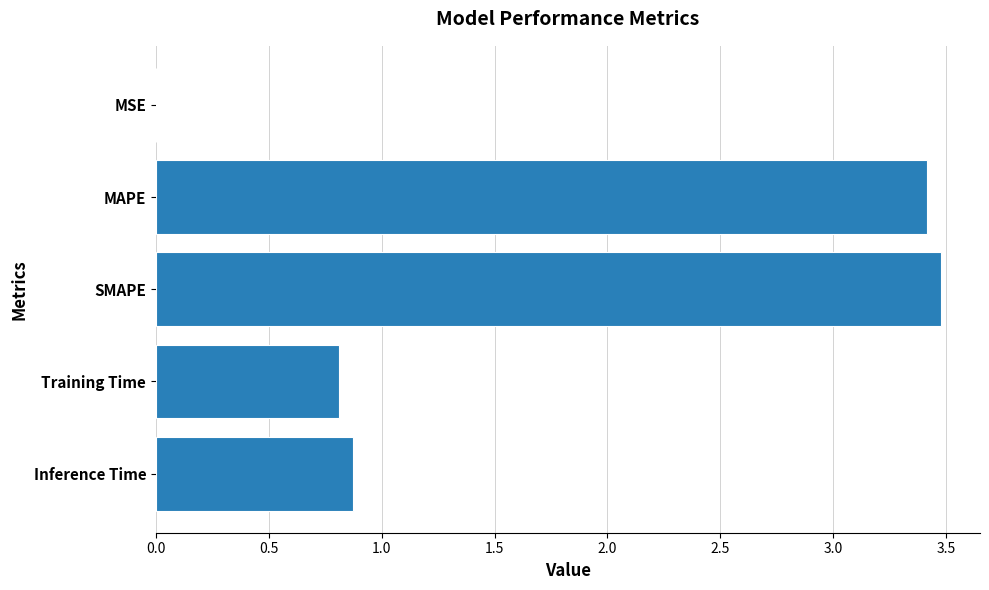

Read the value at MAPE.

3.4